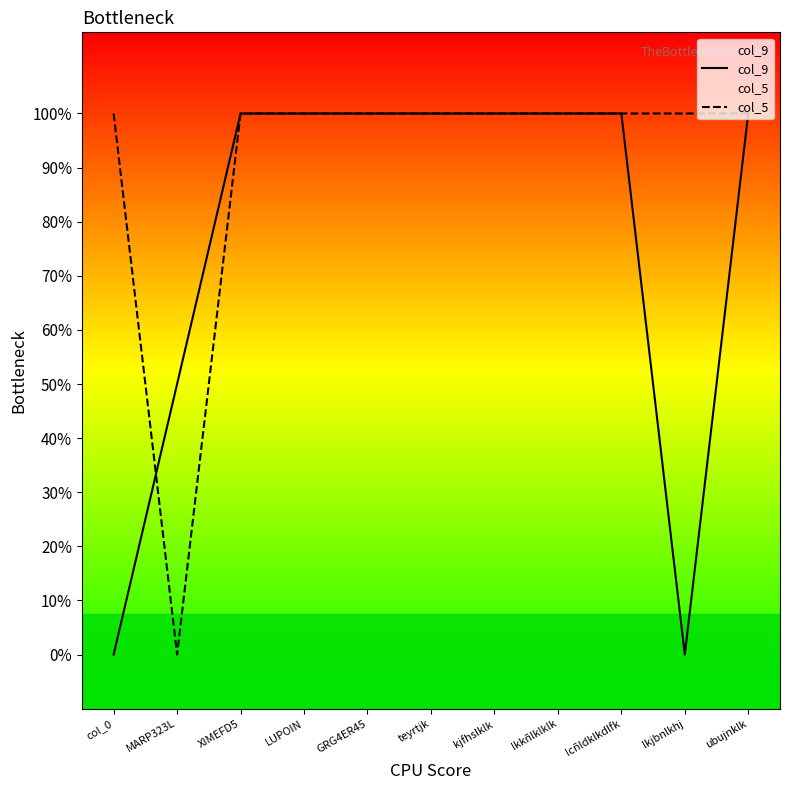

How many times do col_9 and col_5 cross each other?

1